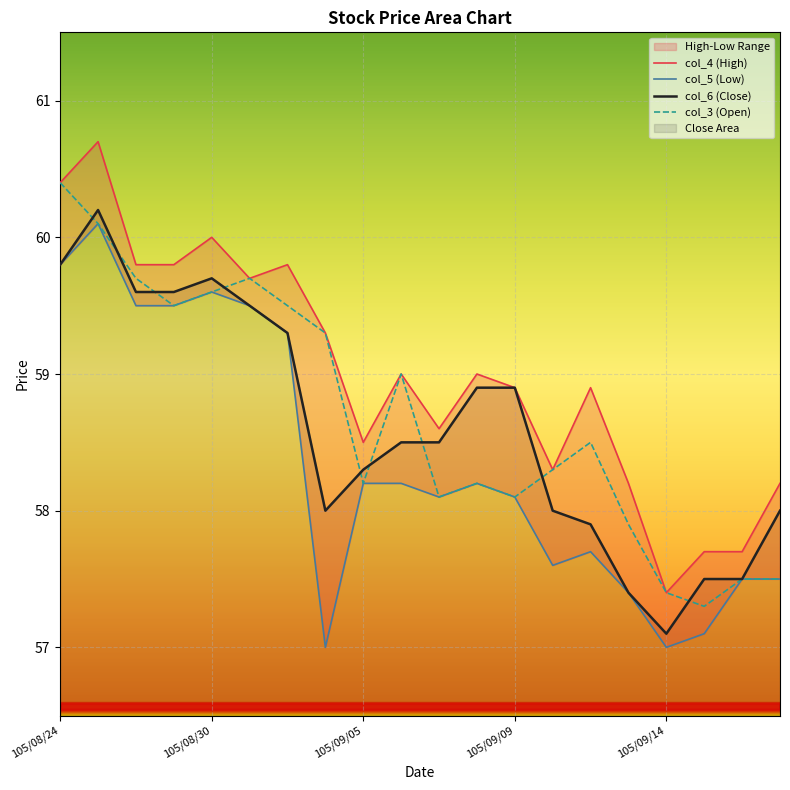

What position from the right is 105/09/14?

4